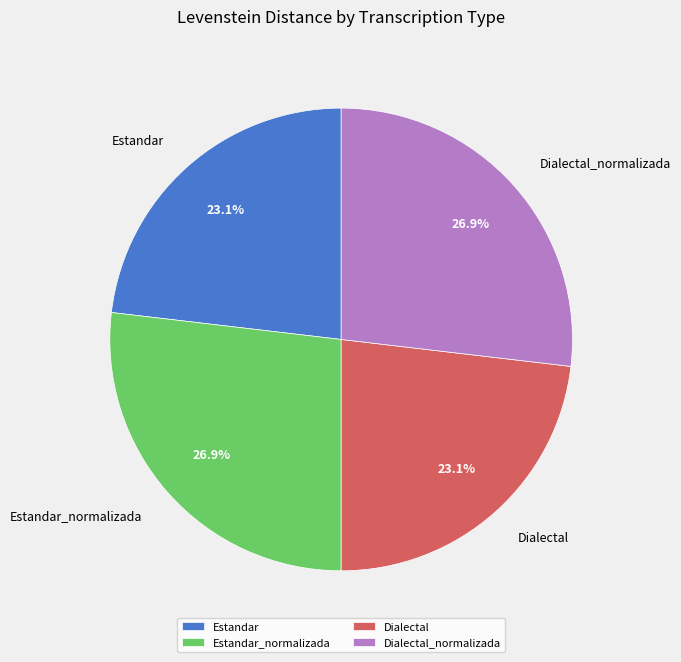

Does any single category account for the majority?

No